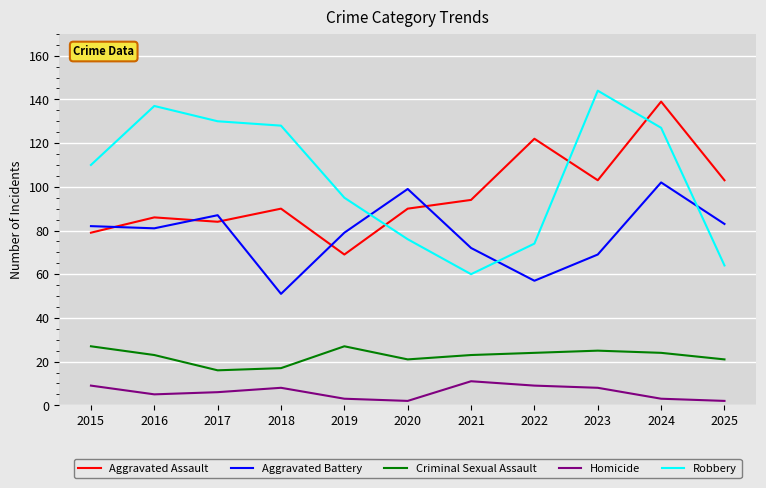

What is the greatest value displayed?

144